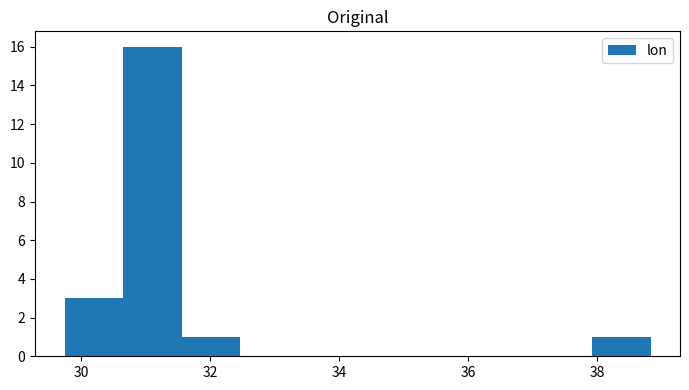

Reading left to right, transcribe this chart: for each bar, give the range it covers on the x-axis and its height. Neither the bar edges nor the heights are printed on the chart, so give them approximately, as read against the axes.

29.8 to 30.6: 3
30.6 to 31.6: 16
31.6 to 32.4: 1
32.4 to 33.4: 0
33.4 to 34.2: 0
34.2 to 35.2: 0
35.2 to 36.2: 0
36.2 to 37.0: 0
37.0 to 38.0: 0
38.0 to 38.8: 1